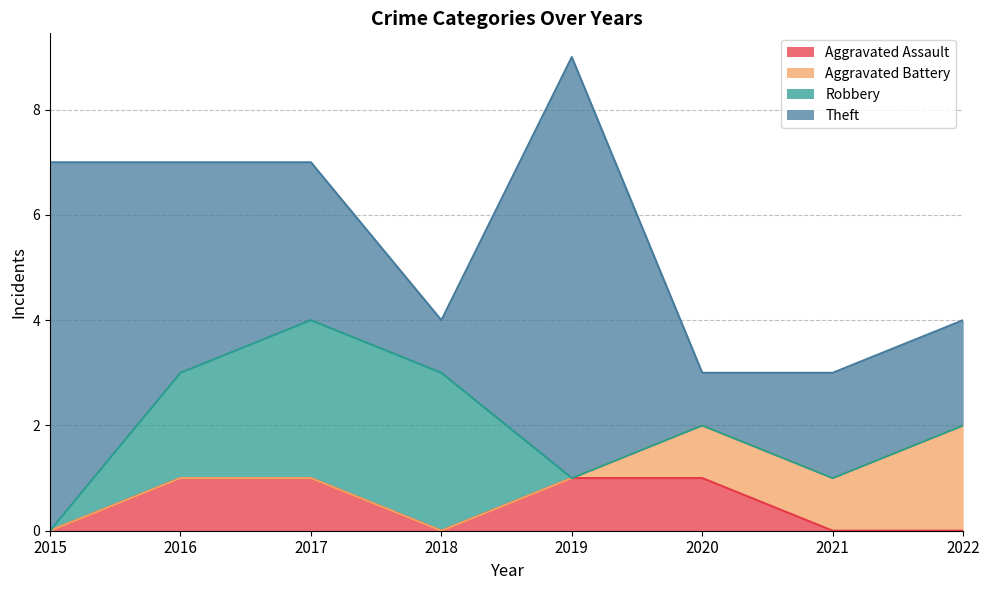

What is the sum of all Robbery values?

8